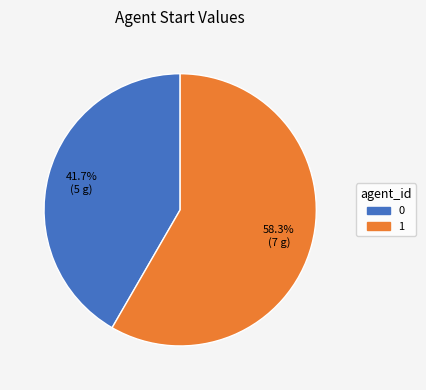

How many slices are in this pie chart?

2